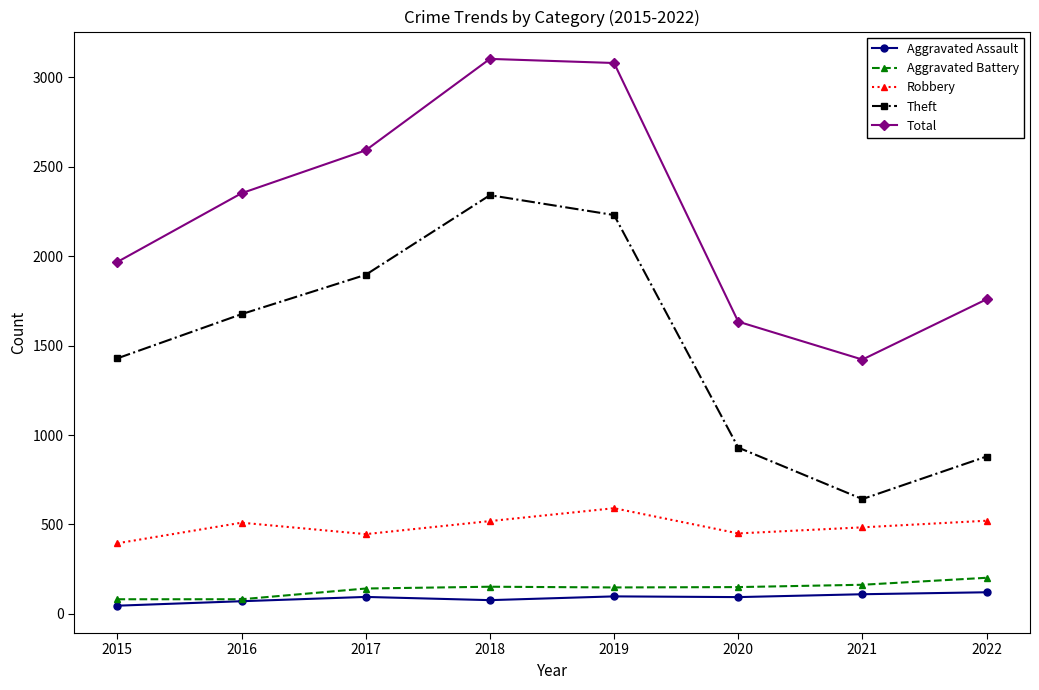

True or false: Theft and Robbery cross at least once.

False